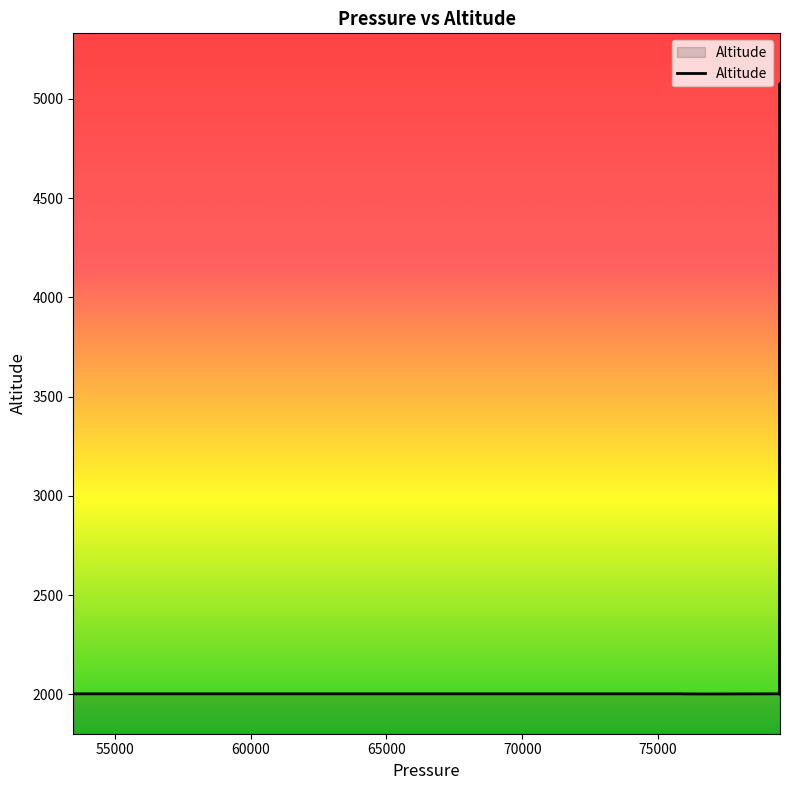

Count the number of data series in this chart.

1